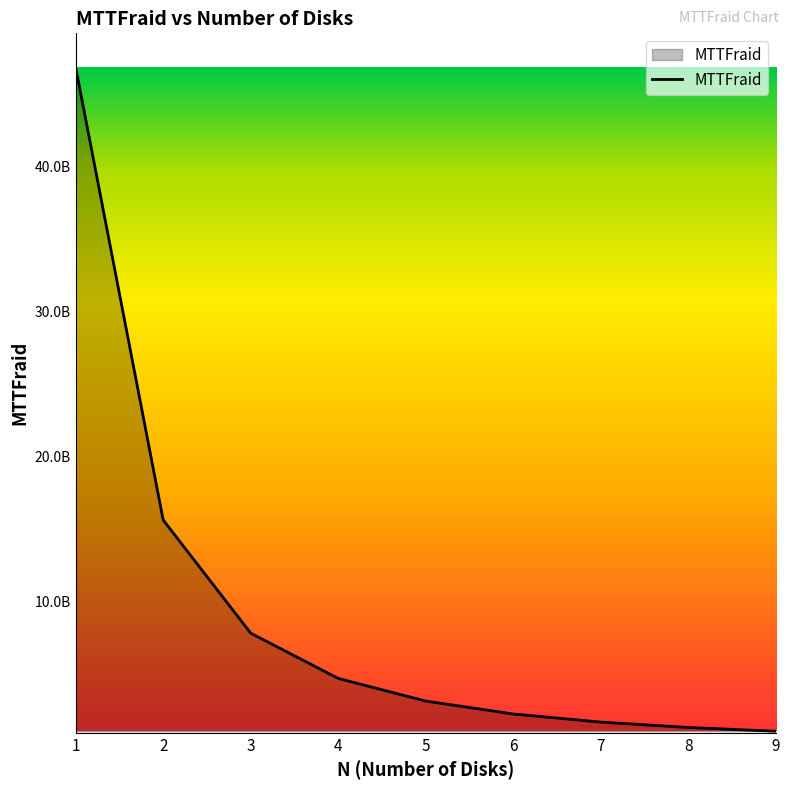

True or false: the data has more than 0 interior local peaks.

False